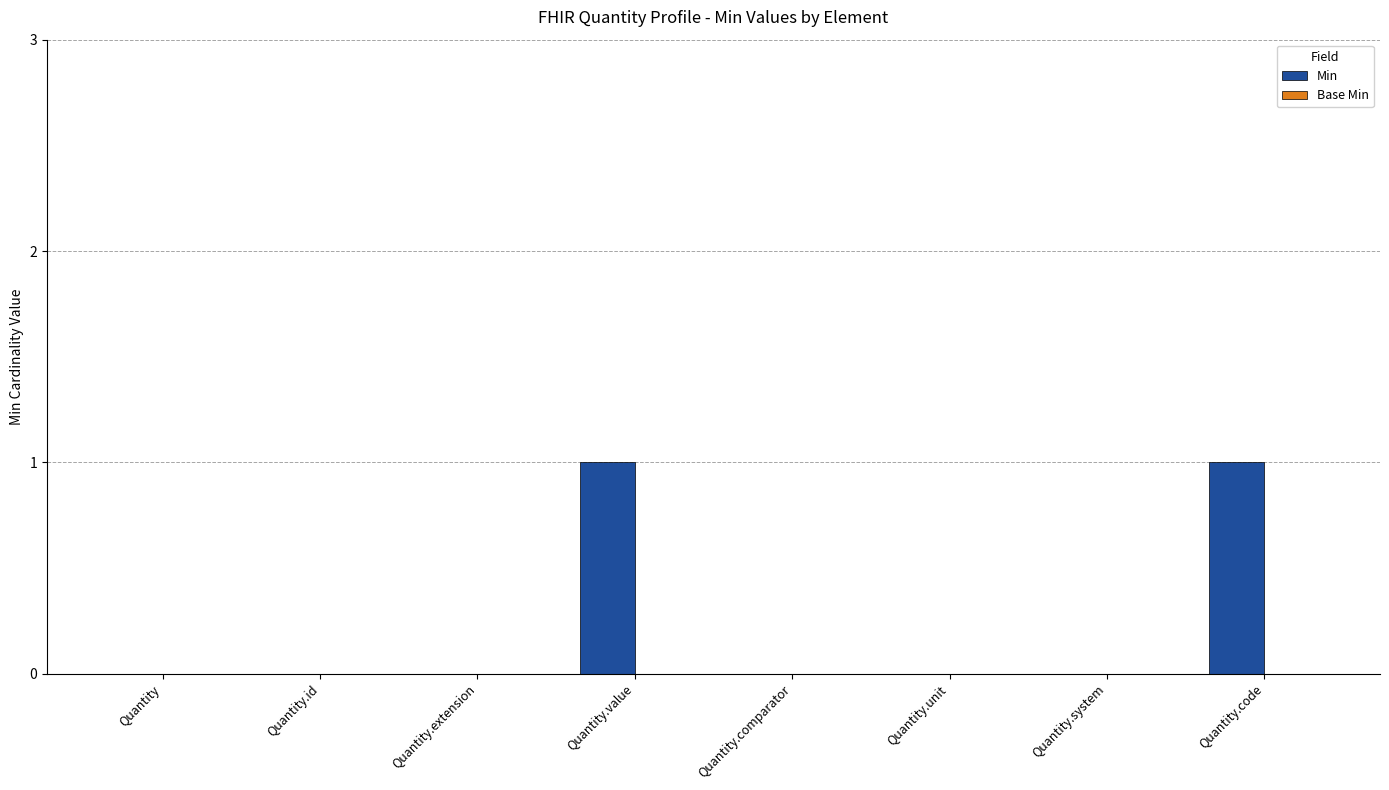

Between Quantity.id and Quantity.value, which is larger?

Quantity.value